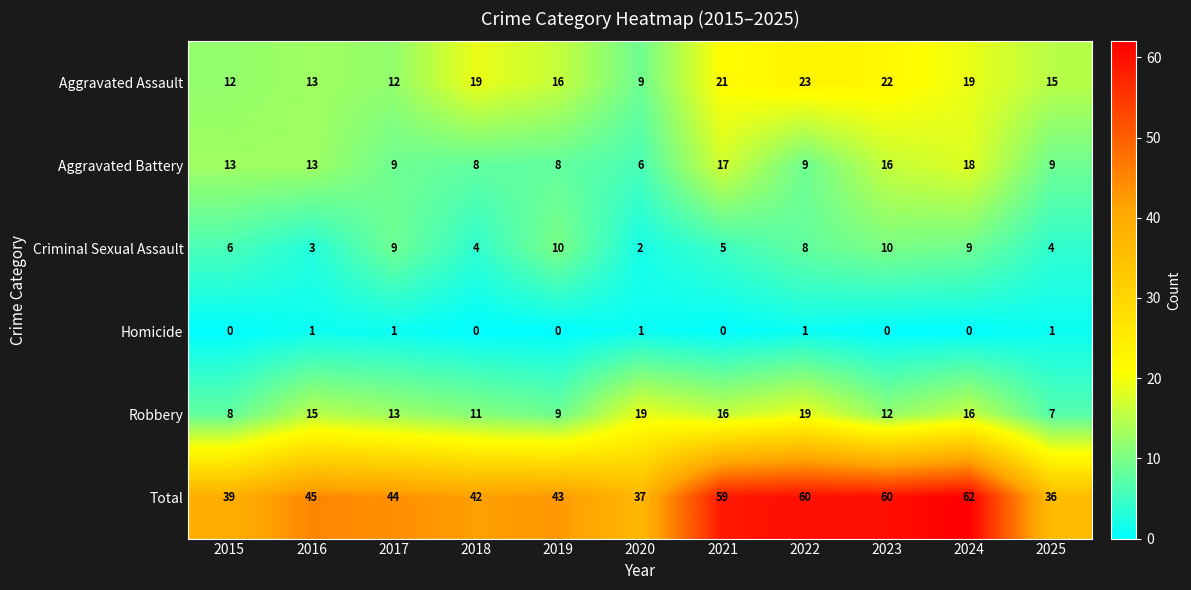

At how many categories does at least one series exceed 17?

11